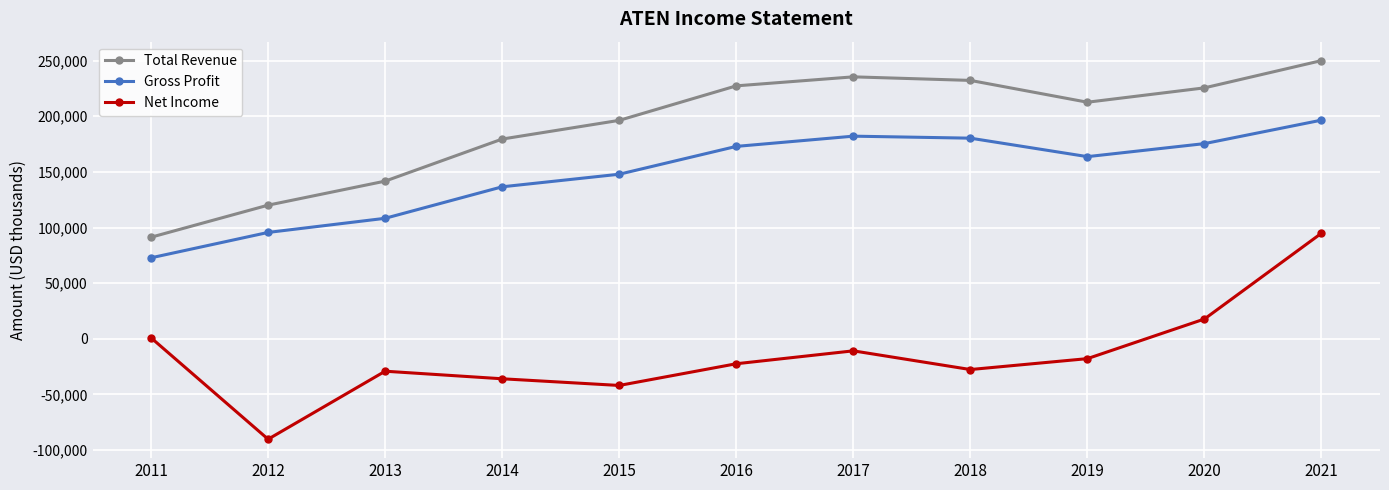

Count the number of data series in this chart.

3